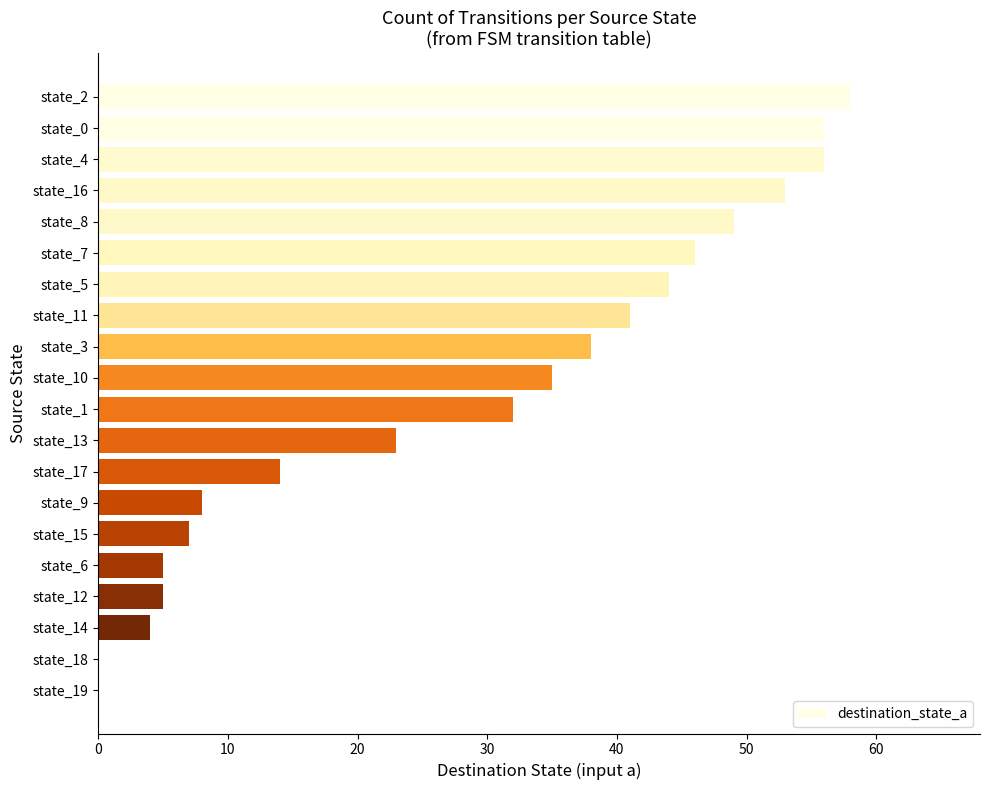

Where is the data nearest to the value 29?

state_1